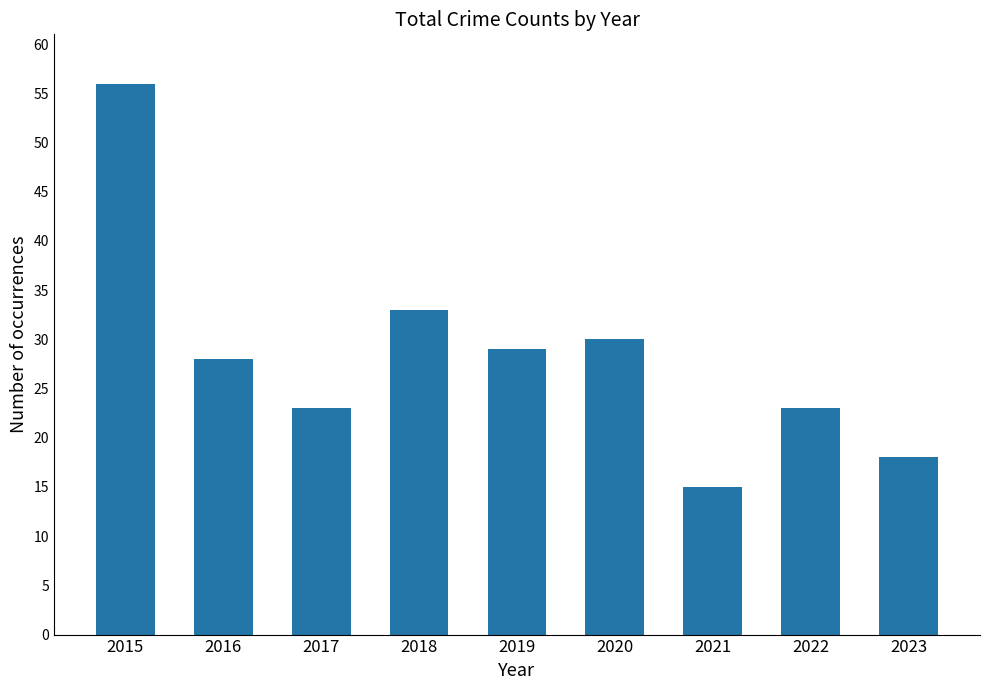

What is the value of the 9th bar from the left?

18